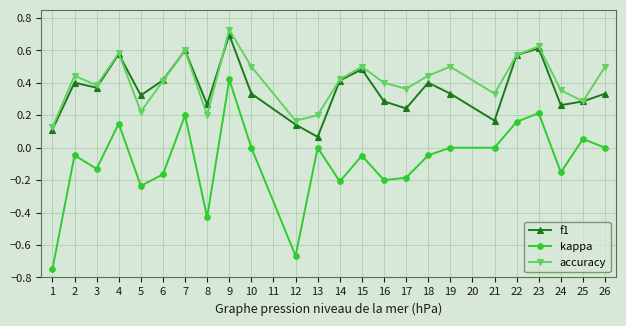

True or false: kappa and accuracy cross at least once.

False